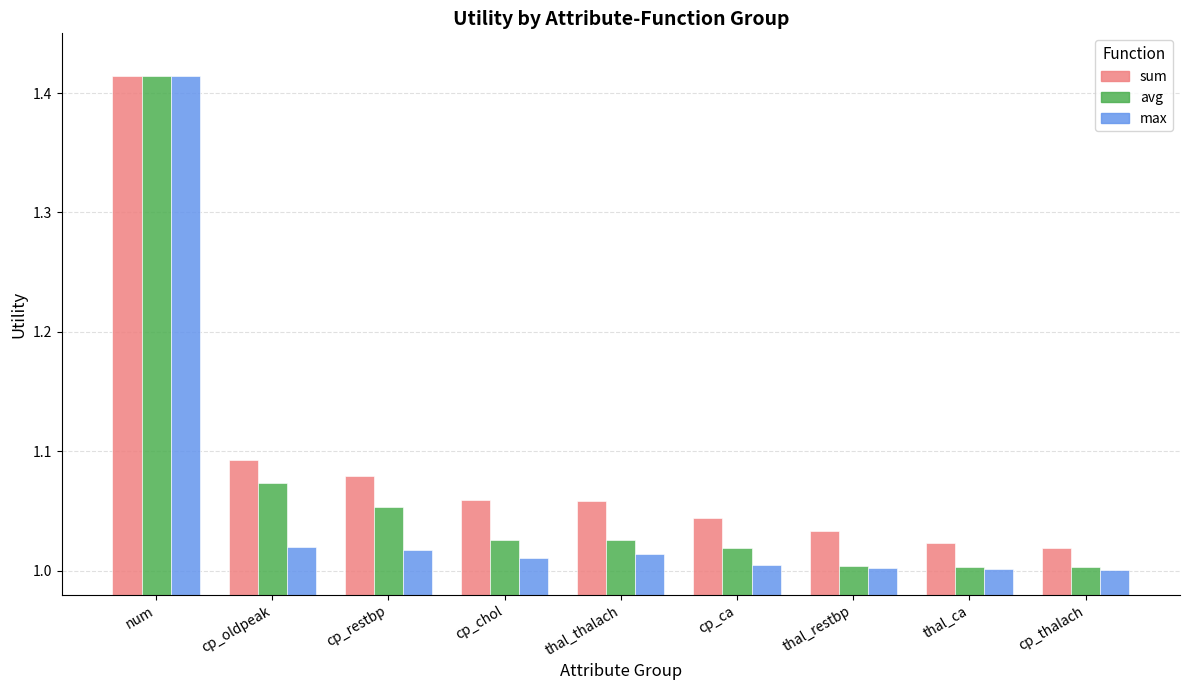

What are all the series names shown in the legend?

sum, avg, max